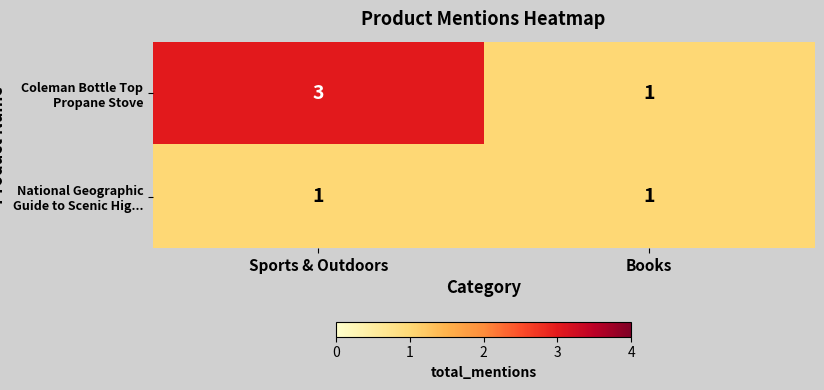

List the series in order of their overall mean, highest first.

Coleman Bottle Top Propane Stove, National Geographic Guide to Scenic Hig...